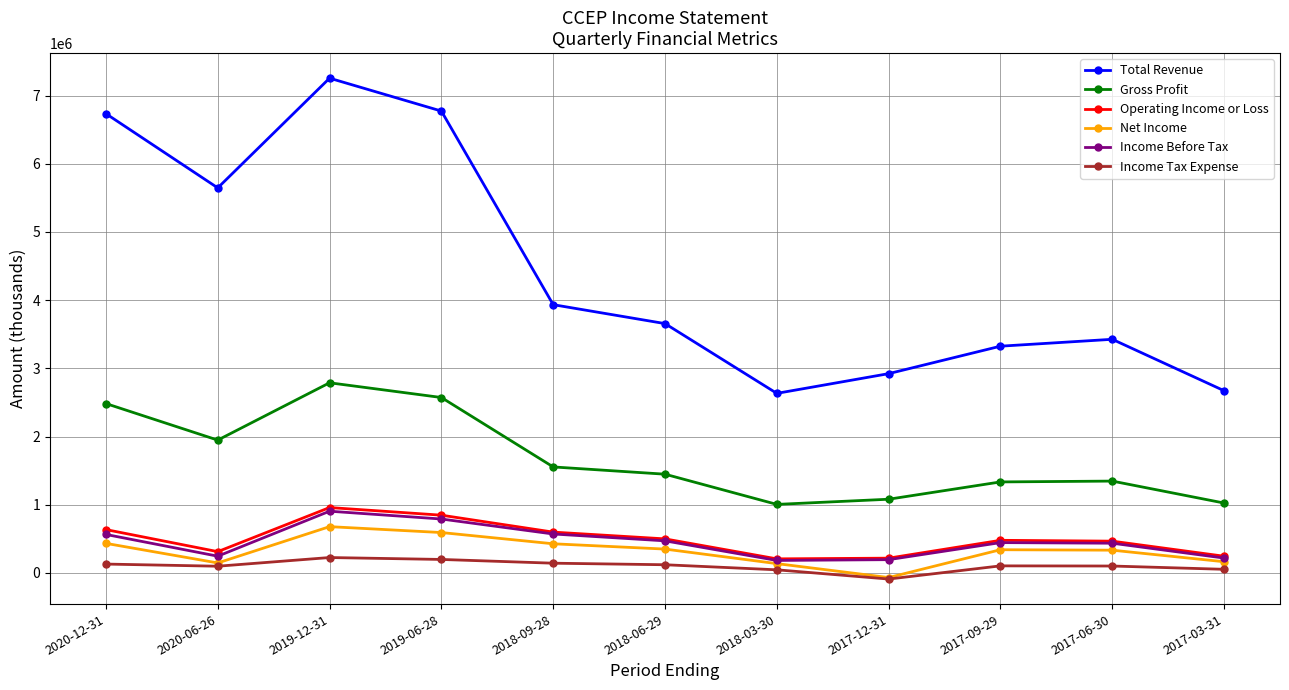

At which label is Total Revenue closest to 4944700?

2020-06-26